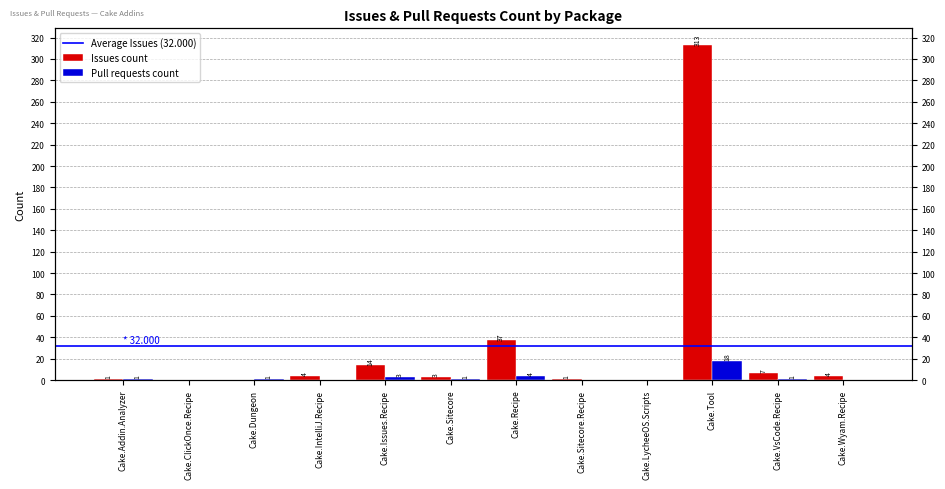

True or false: Issues count has a value of 3 at Cake.Sitecore.

True